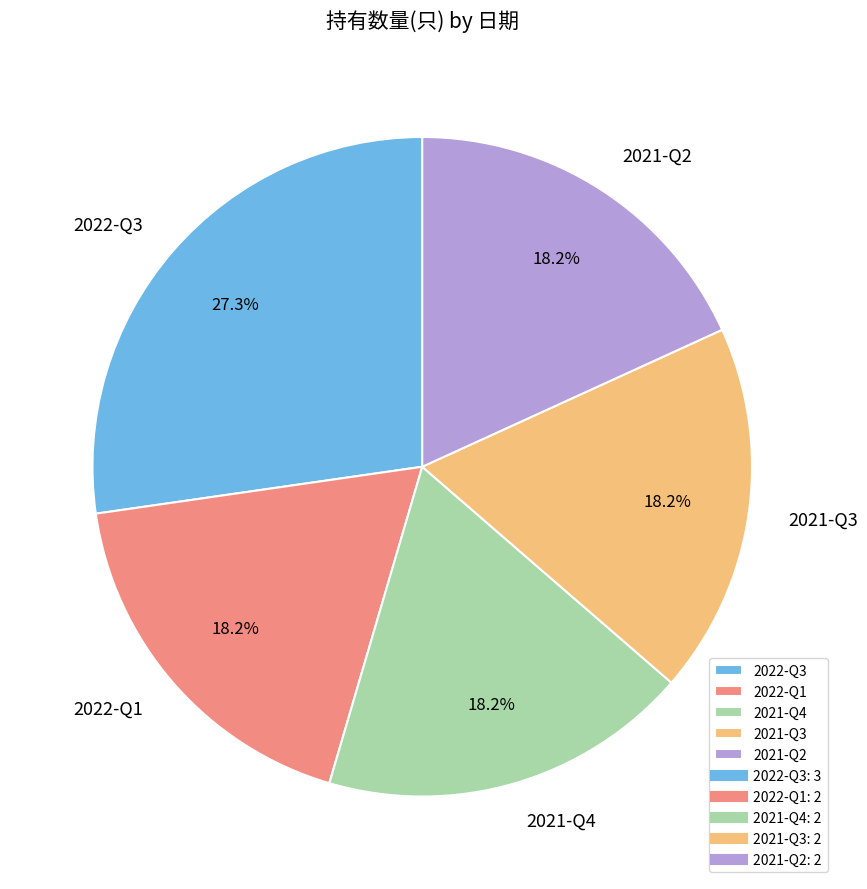

How many slices are in this pie chart?

5